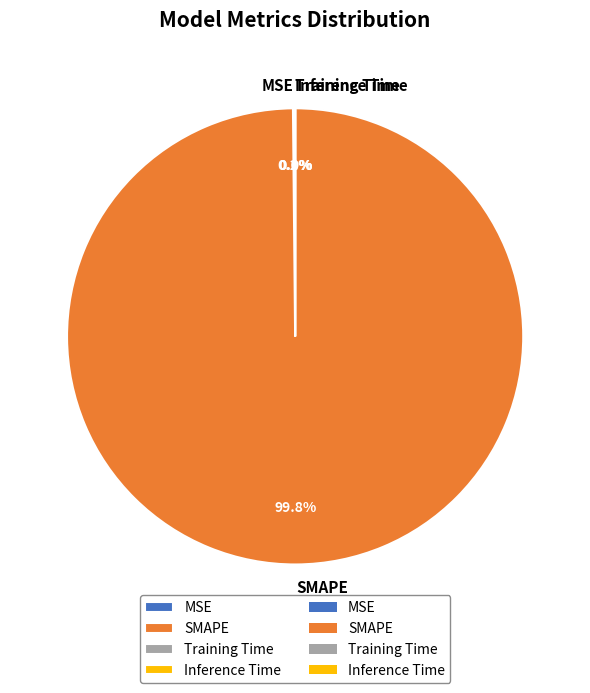

What is the majority slice?

SMAPE